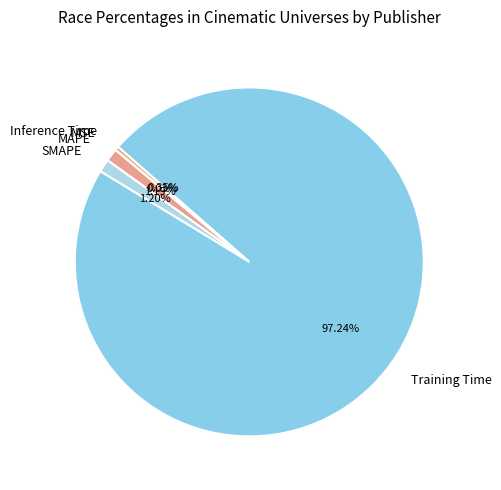

Is there any slice that represents more than half of the pie?

Yes